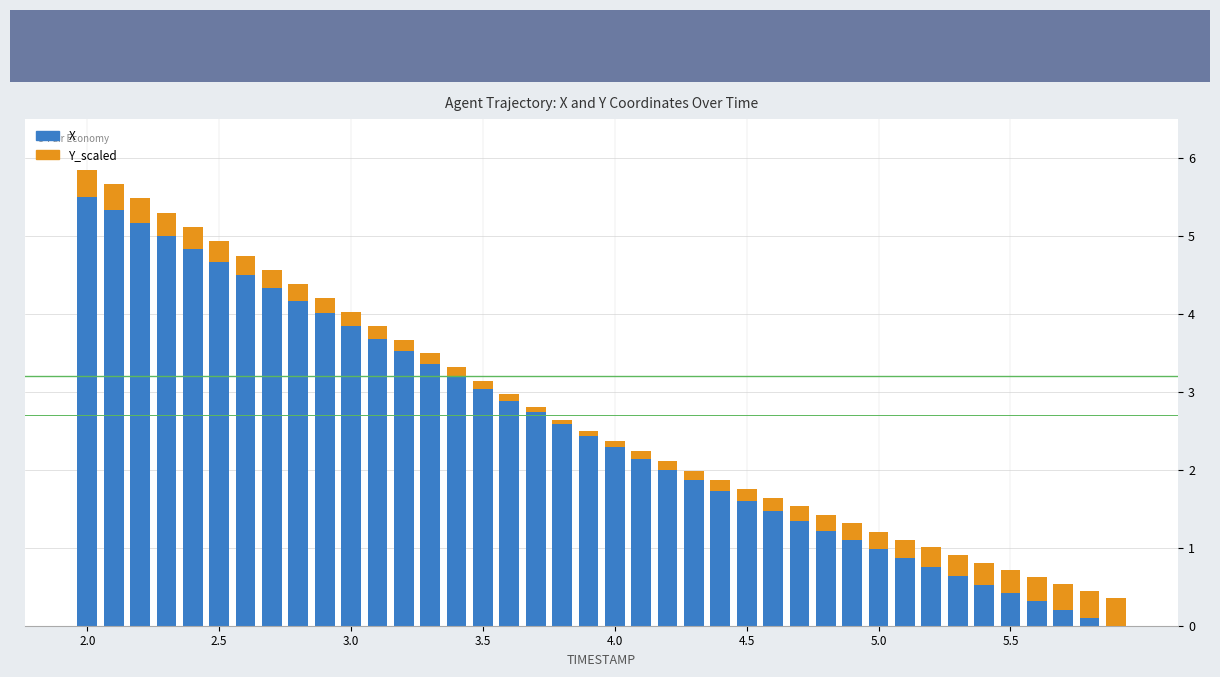

What is the maximum value for X?

5.5